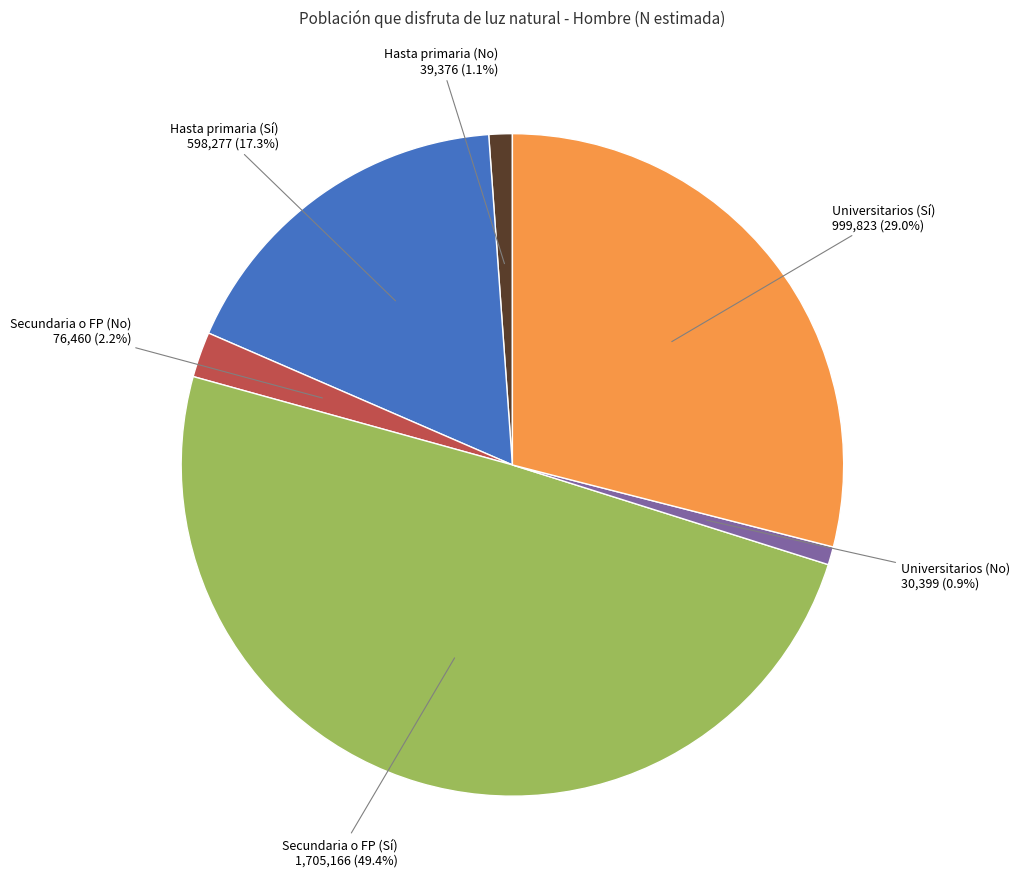

Is there any slice that represents more than half of the pie?

No